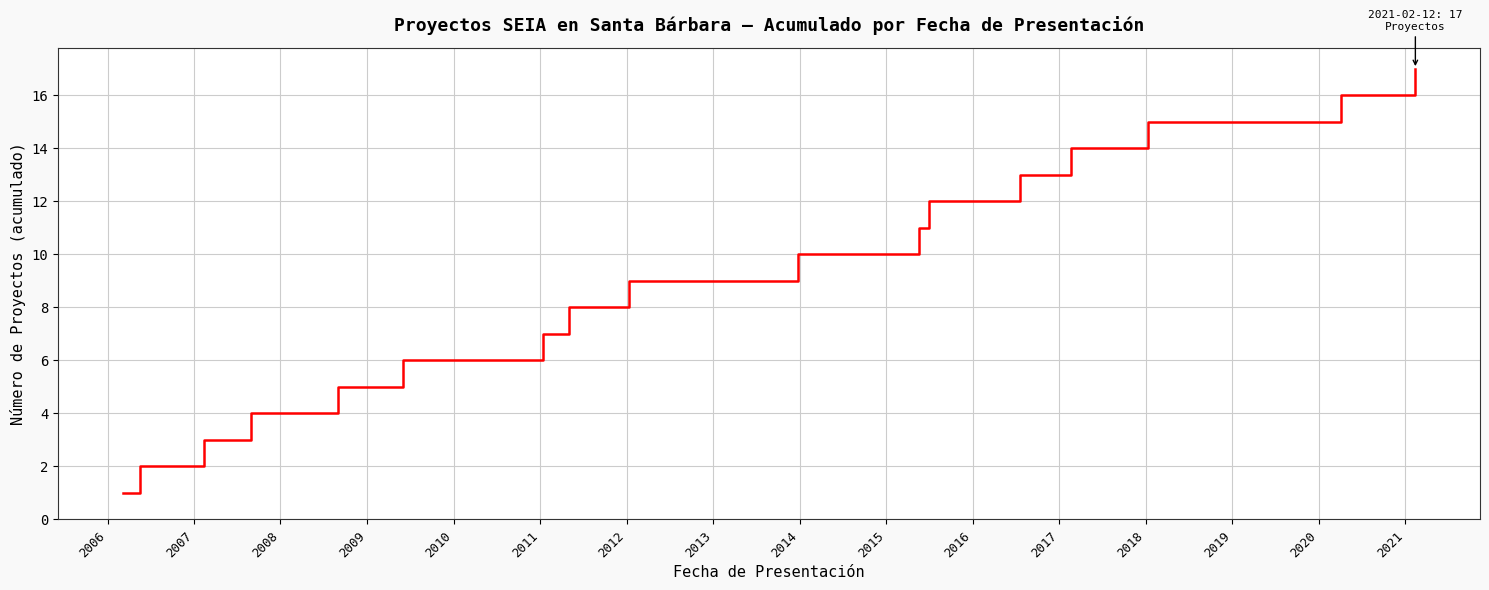

What is the difference between the maximum and minimum values?

16